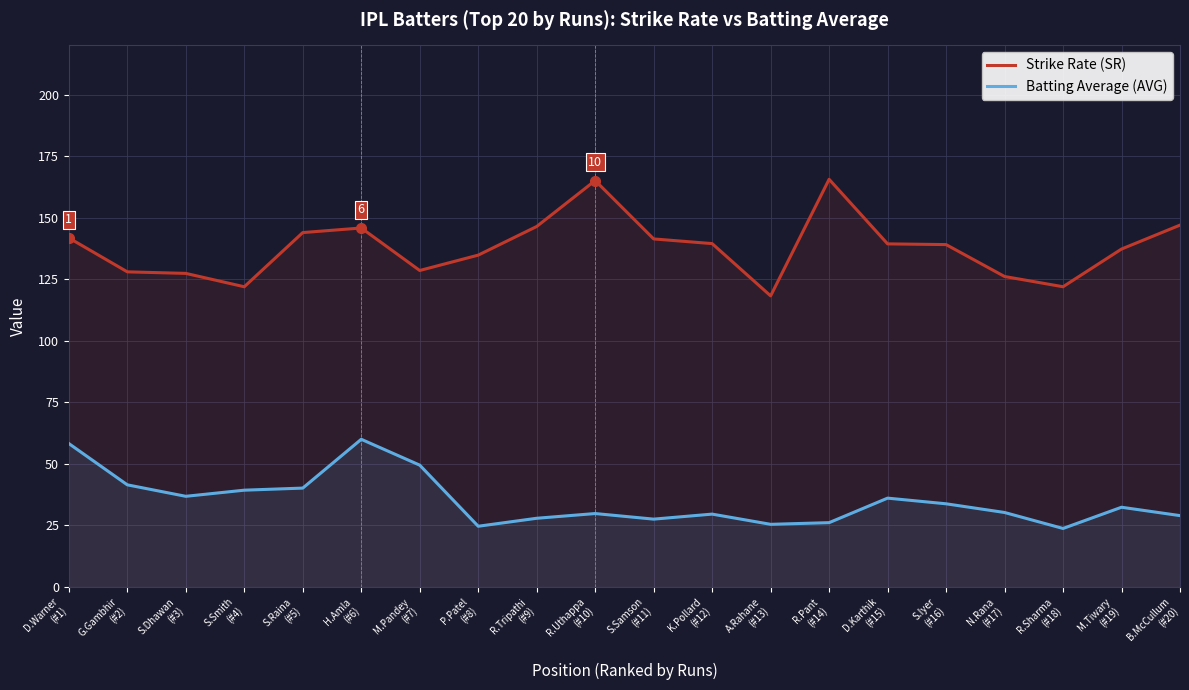

The Strike Rate (SR) series shows 224.0 at H.Amla
(#6). True or false?

False